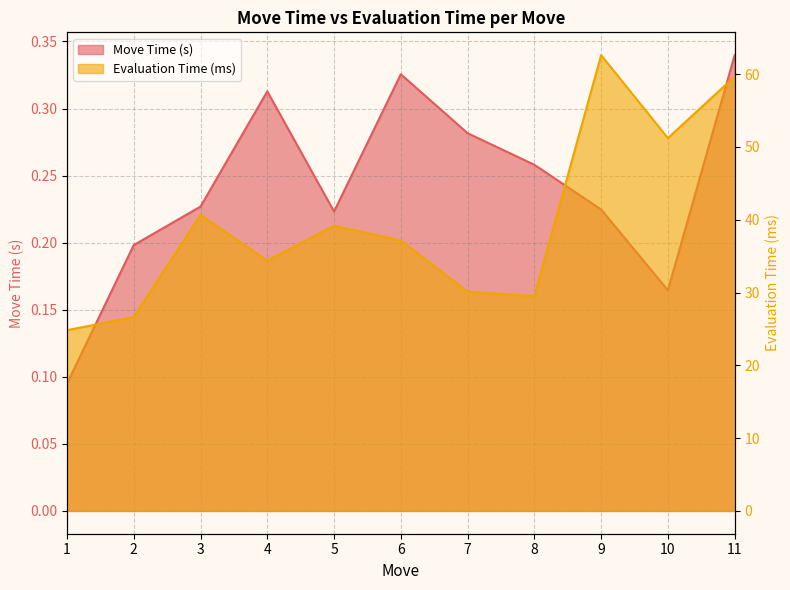

Reading right to left, what are all the values shown in this chart?

Move Time (s): 11=0.3	10=0.2	9=0.2	8=0.3	7=0.3	6=0.3	5=0.2	4=0.3	3=0.2	2=0.2	1=0.1
Evaluation Time (ms): 11=59.7	10=51.2	9=62.6	8=29.5	7=30.1	6=37.2	5=39.2	4=34.4	3=40.7	2=26.6	1=24.8